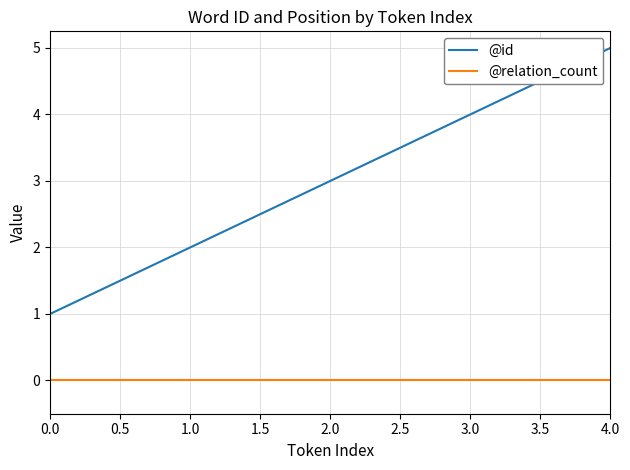

True or false: @relation_count and @id intersect in this chart.

False